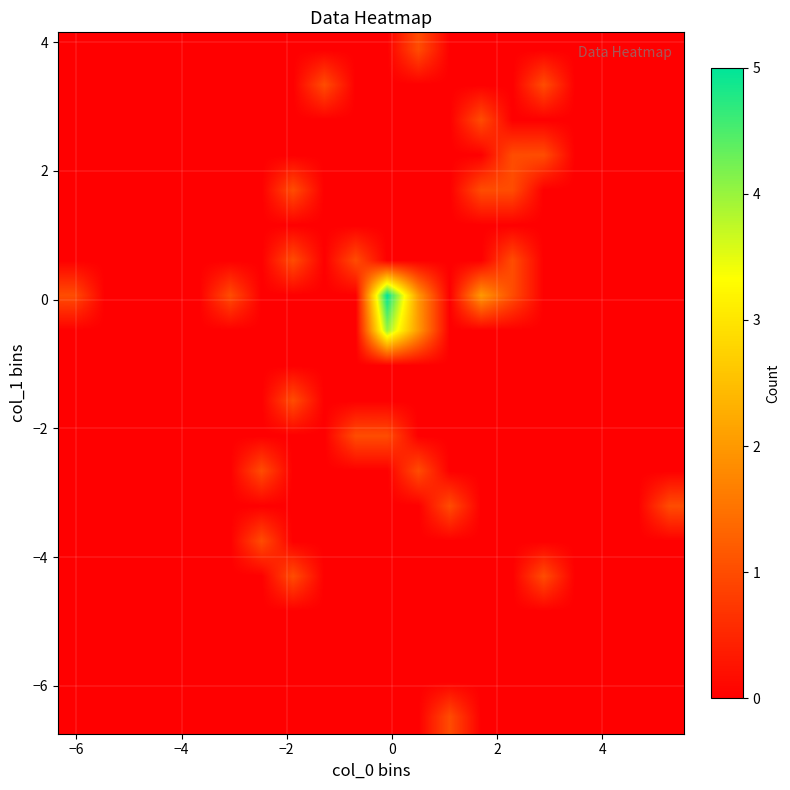

Count the number of data series in this chart.

20